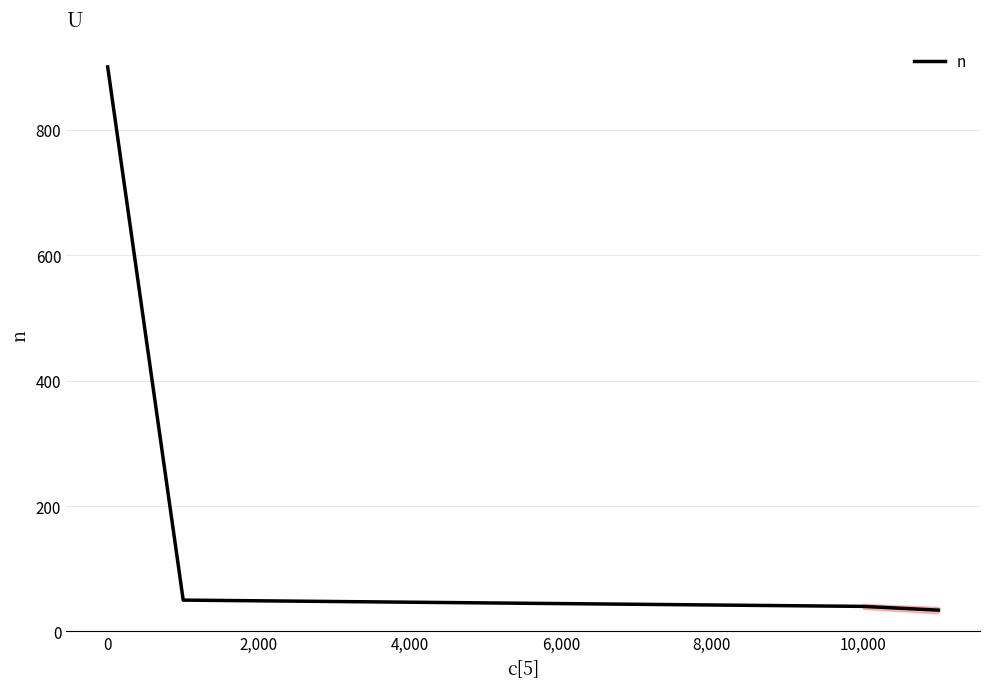

What is the greatest value displayed?

900